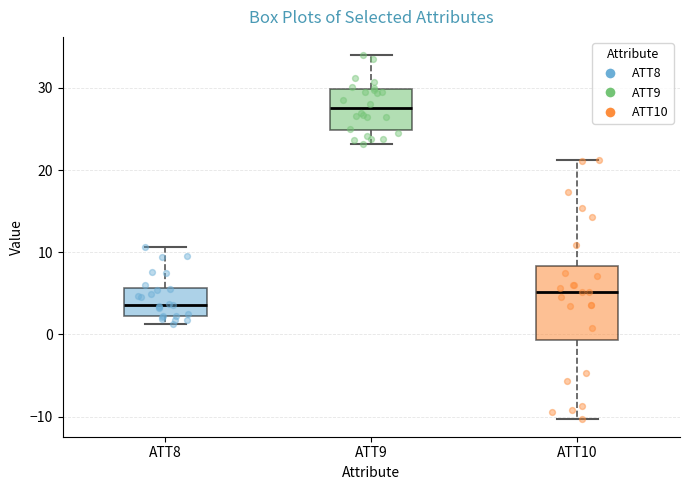

Which box has the highest median line?

ATT9